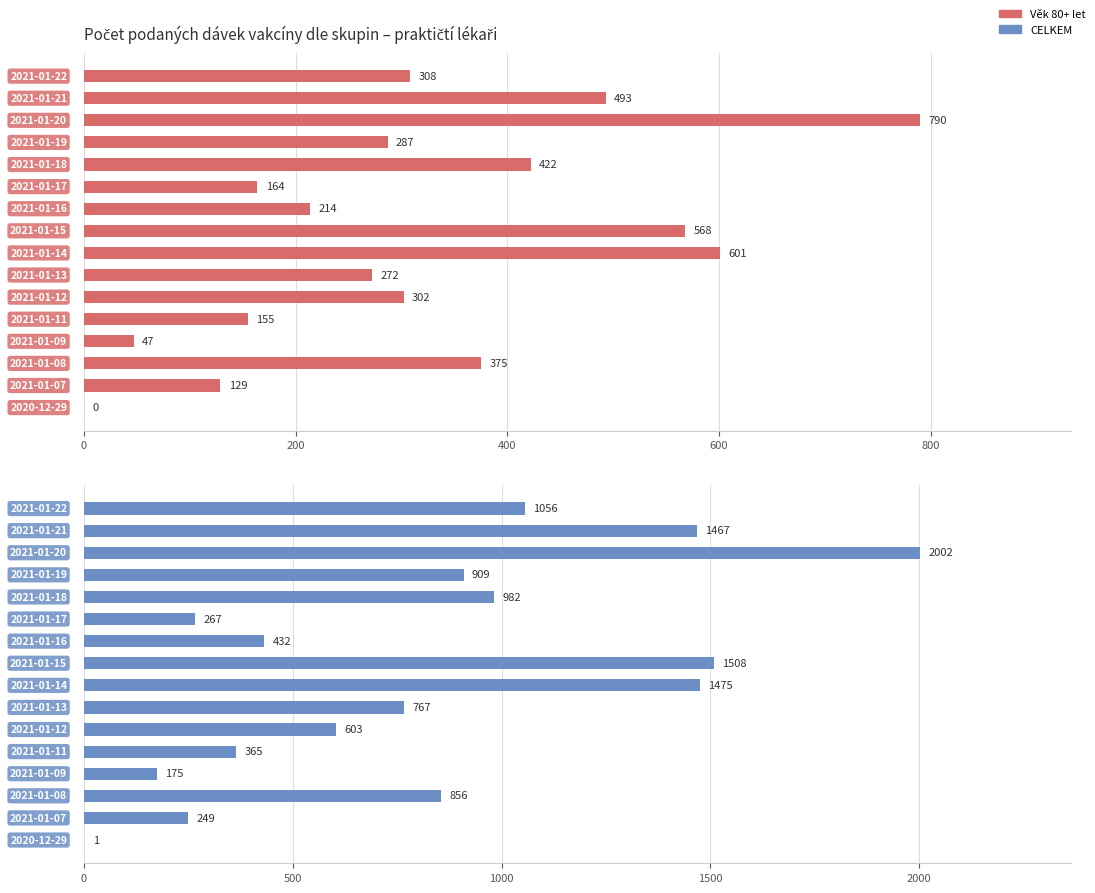

Reading right to left, transcribe all the data shown in this chart.

Věk 80+ let: 308	493	790	287	422	164	214	568	601	272	302	155	47	375	129	0
CELKEM: 1056	1467	2002	909	982	267	432	1508	1475	767	603	365	175	856	249	1